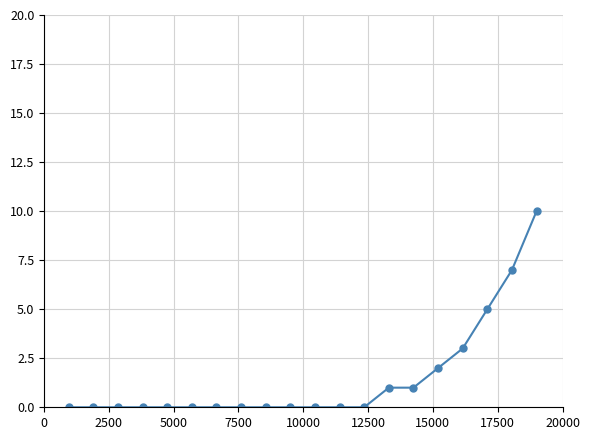

What is the difference between the maximum and minimum values?

10